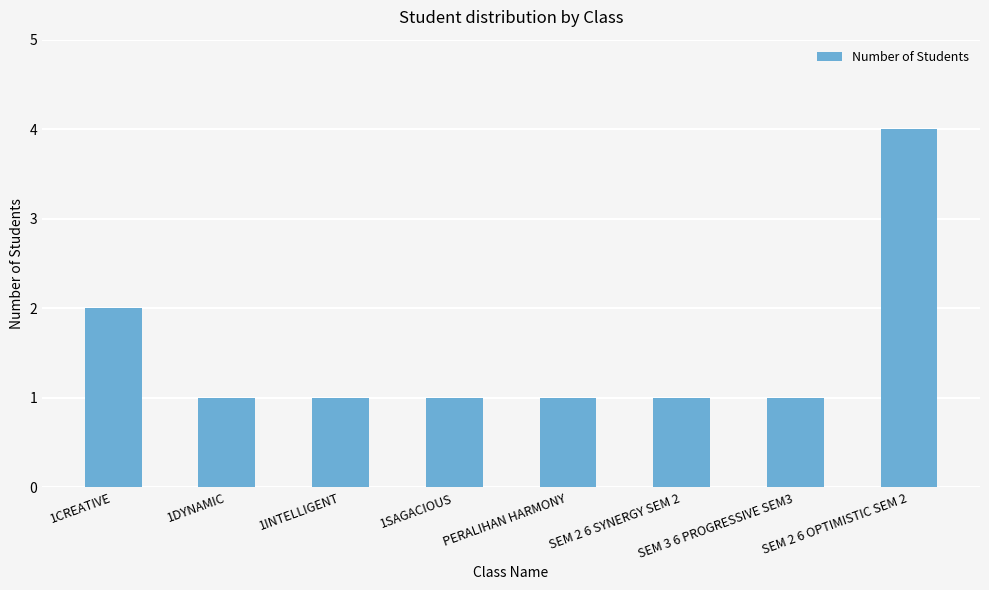

What is the label of the 1st bar from the left?

1CREATIVE